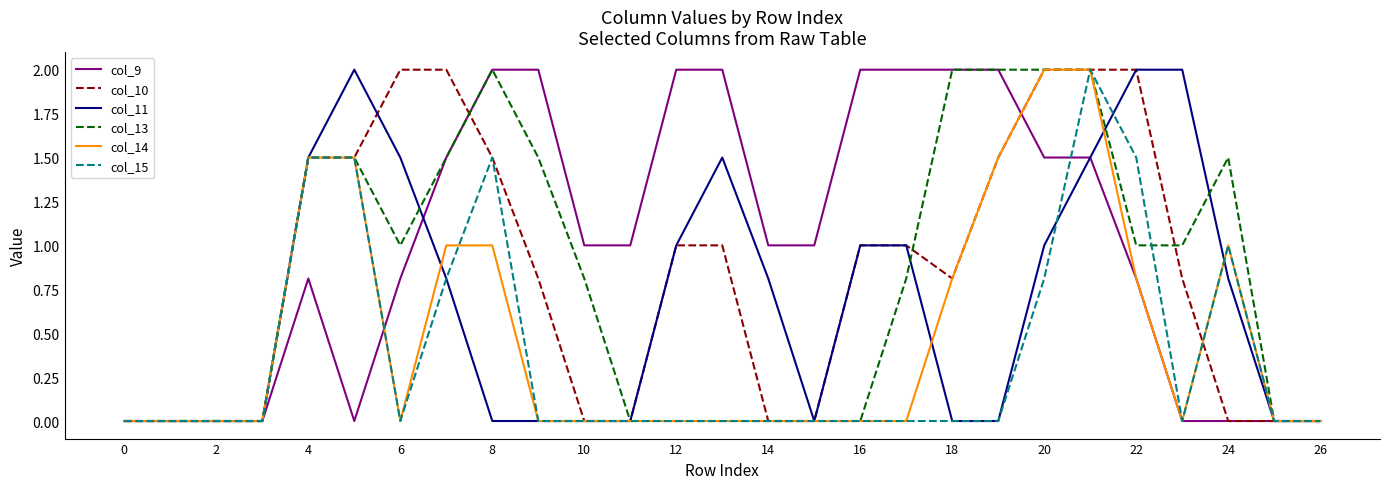

Which series has the largest total across all categories?

col_9